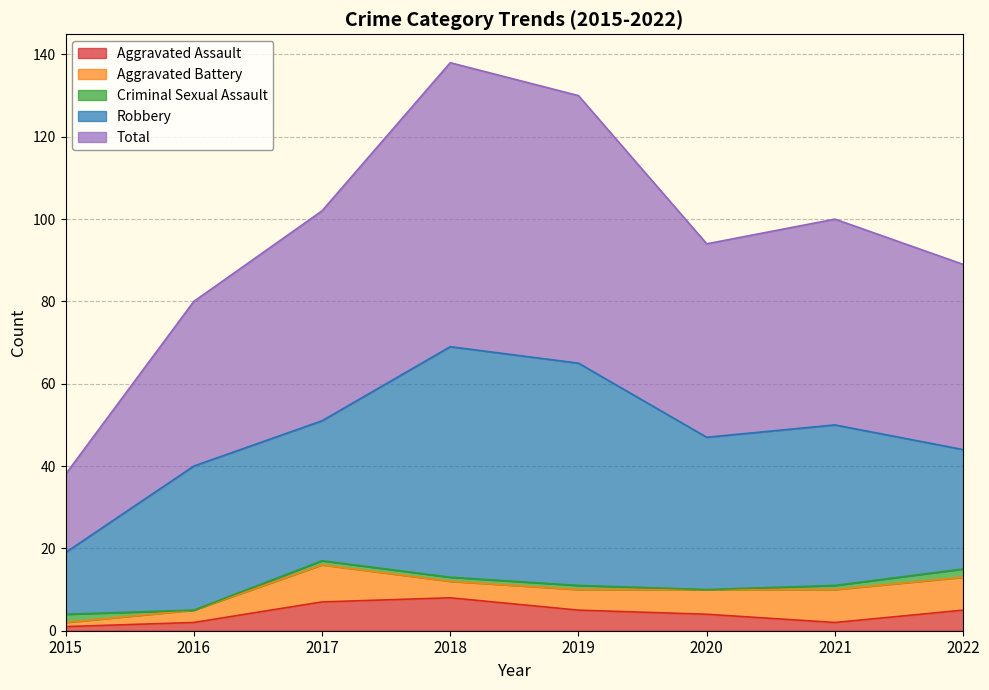

What is the sum of the Criminal Sexual Assault values at 2022 and 2017?

3